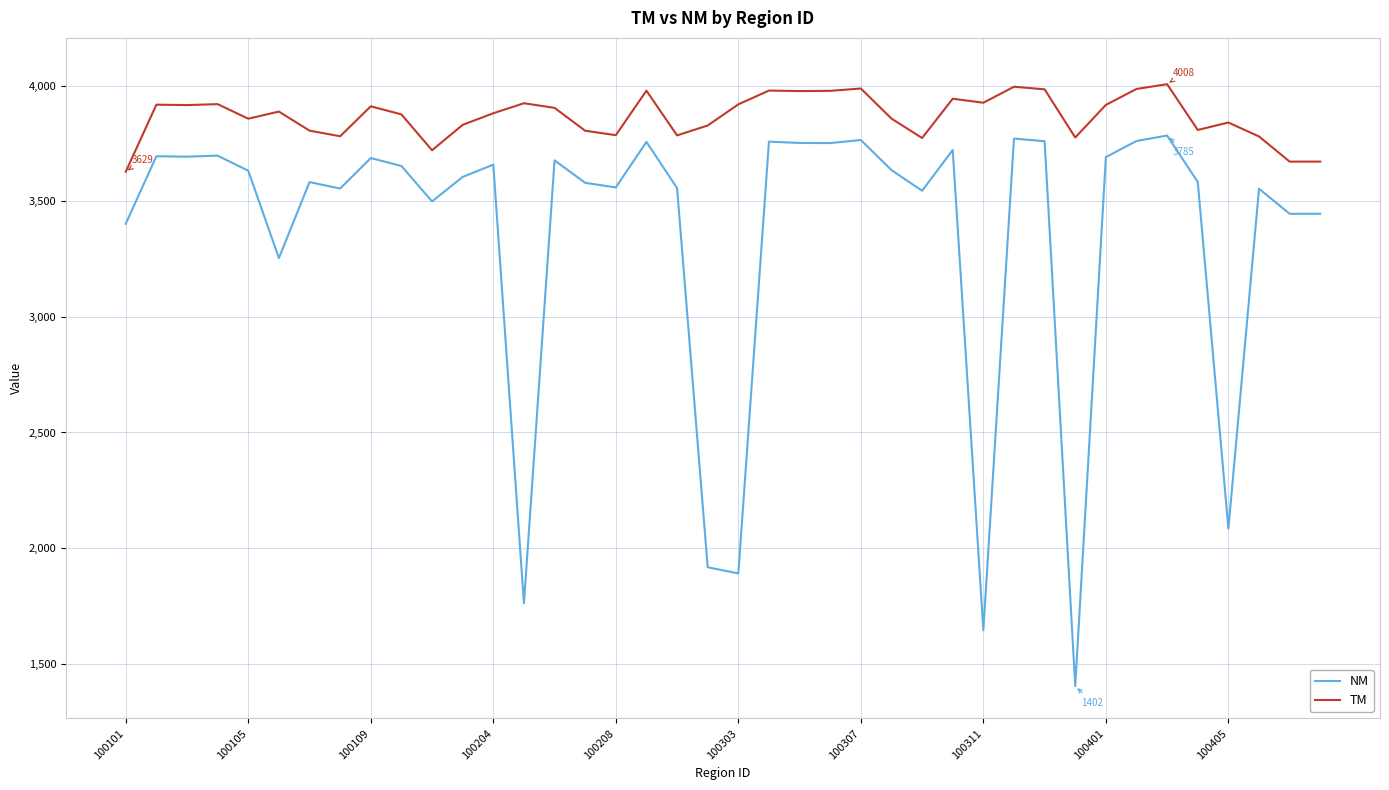

True or false: TM and NM cross at least once.

False